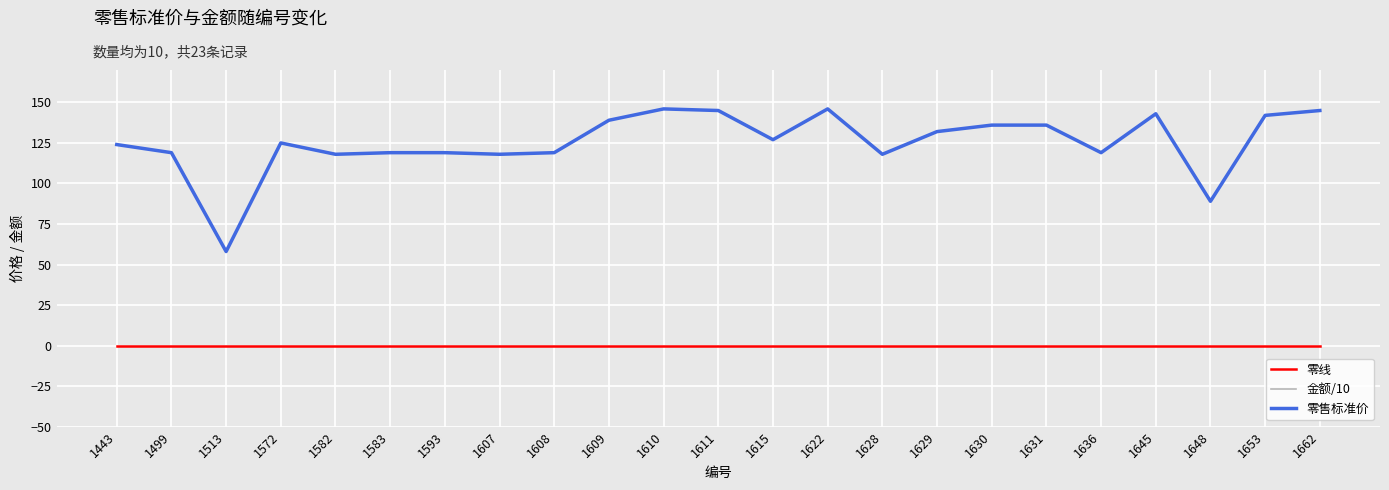

Between 1629 and 1636, which is larger?

1629